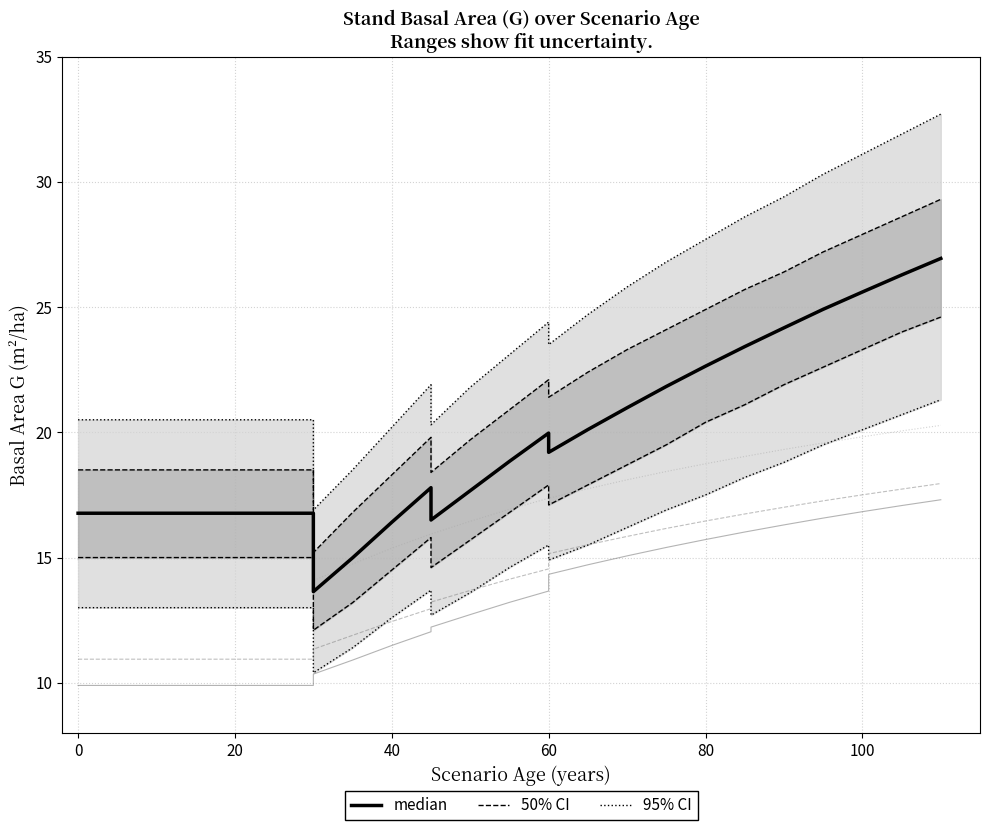

True or false: Do / 2.5 and dbh_mean / 2.5 cross at least once.

False